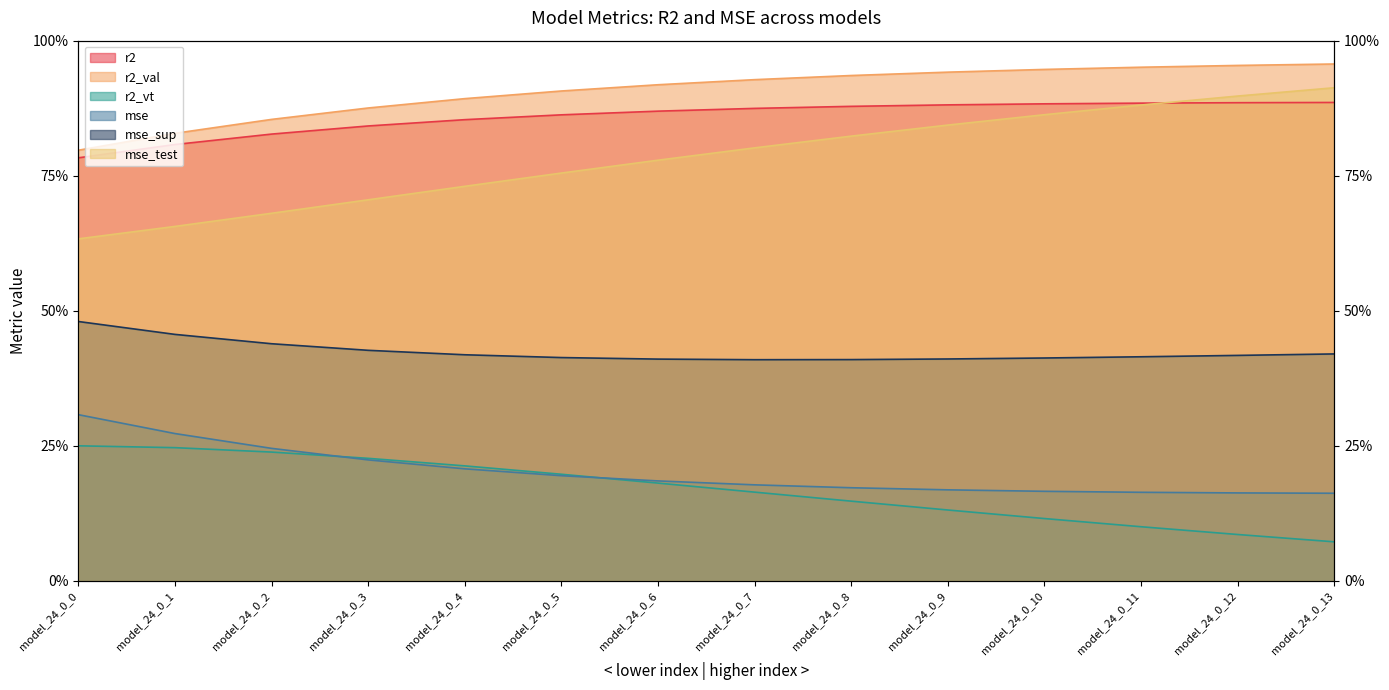

List the labels in order of r2 value, largest first.

model_24_0_13, model_24_0_12, model_24_0_11, model_24_0_10, model_24_0_9, model_24_0_8, model_24_0_7, model_24_0_6, model_24_0_5, model_24_0_4, model_24_0_3, model_24_0_2, model_24_0_1, model_24_0_0